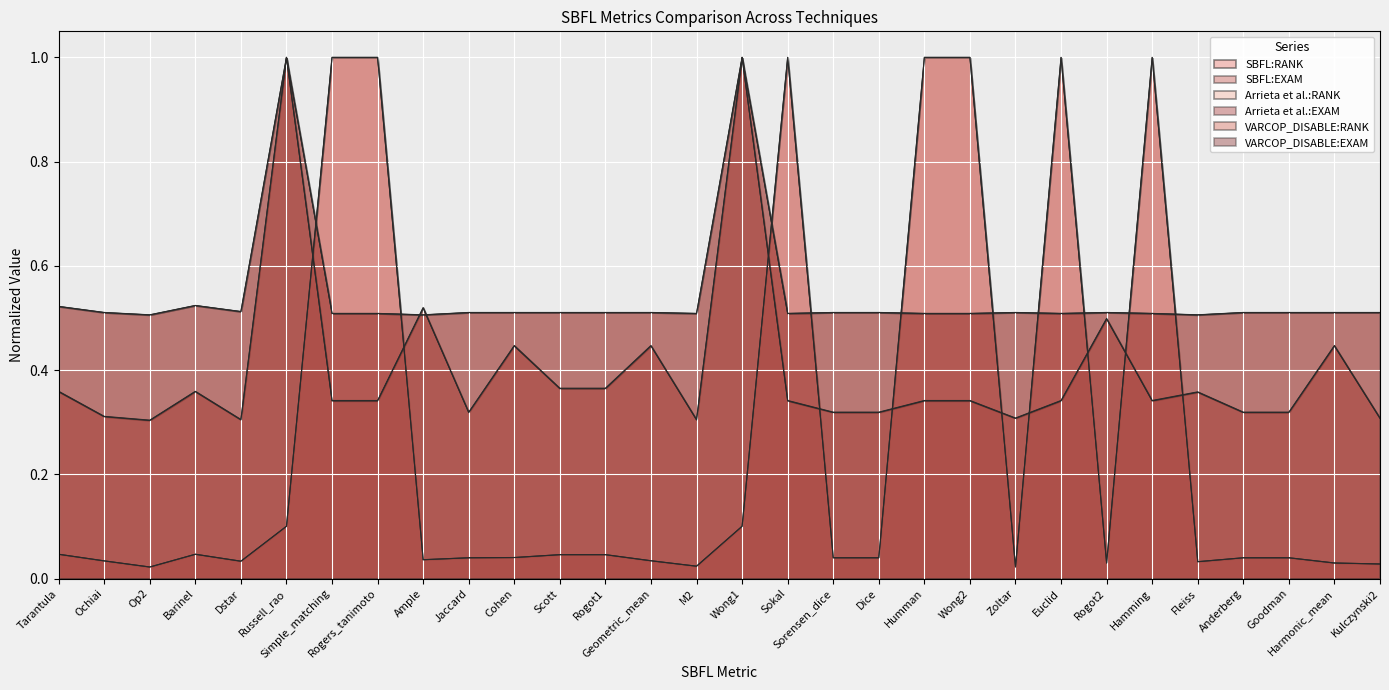

Where do VARCOP_DISABLE:EXAM and SBFL:RANK first cross each other?

Russell_rao and Simple_matching